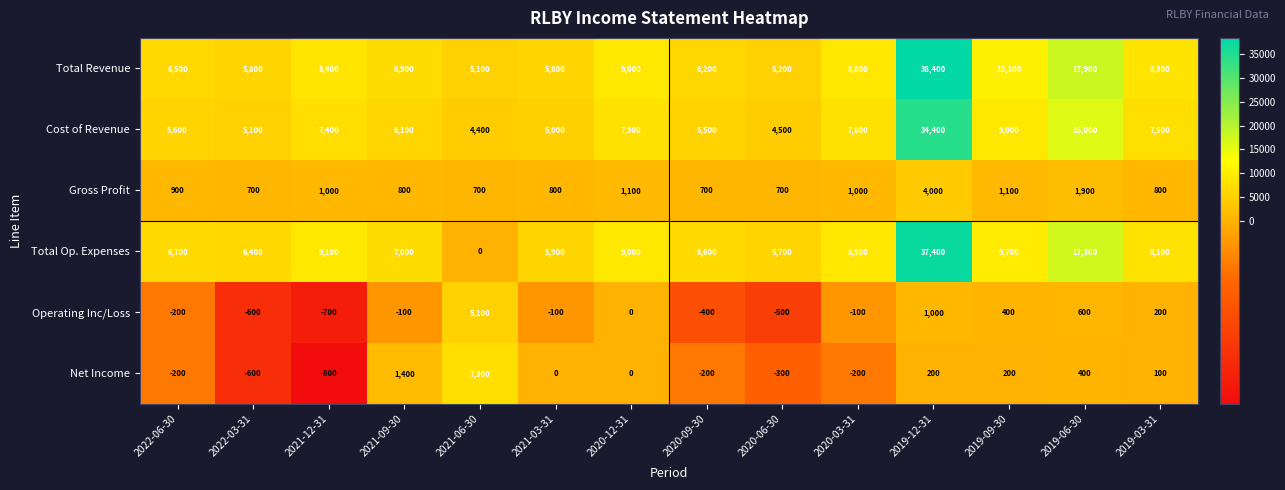

True or false: Total Revenue has a value of 6200 at 2020-09-30.

True